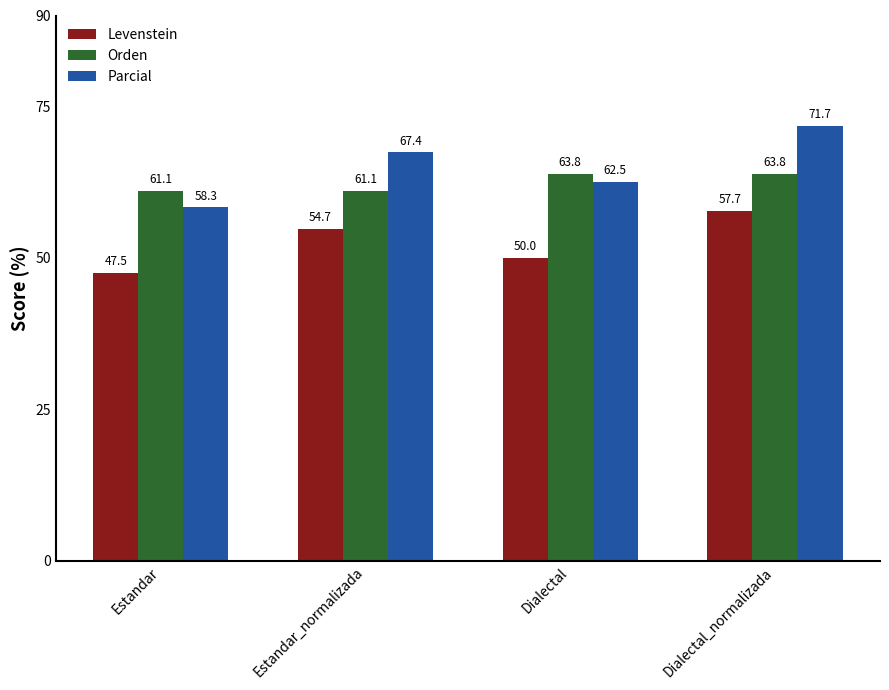

How many bars are there in each group?

3